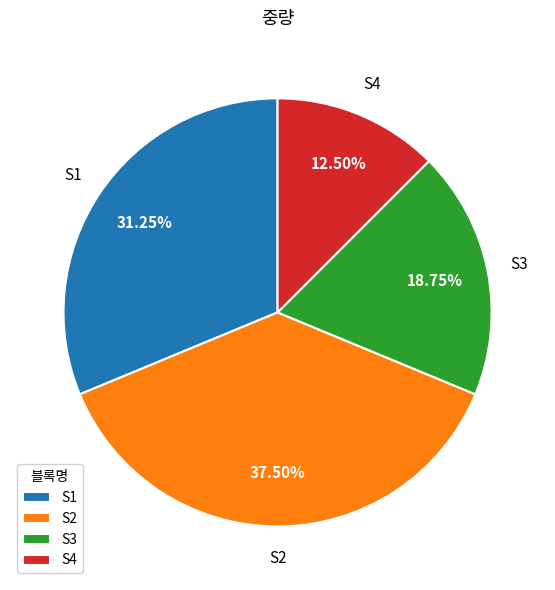

Does S4 account for over 50% of the chart?

No